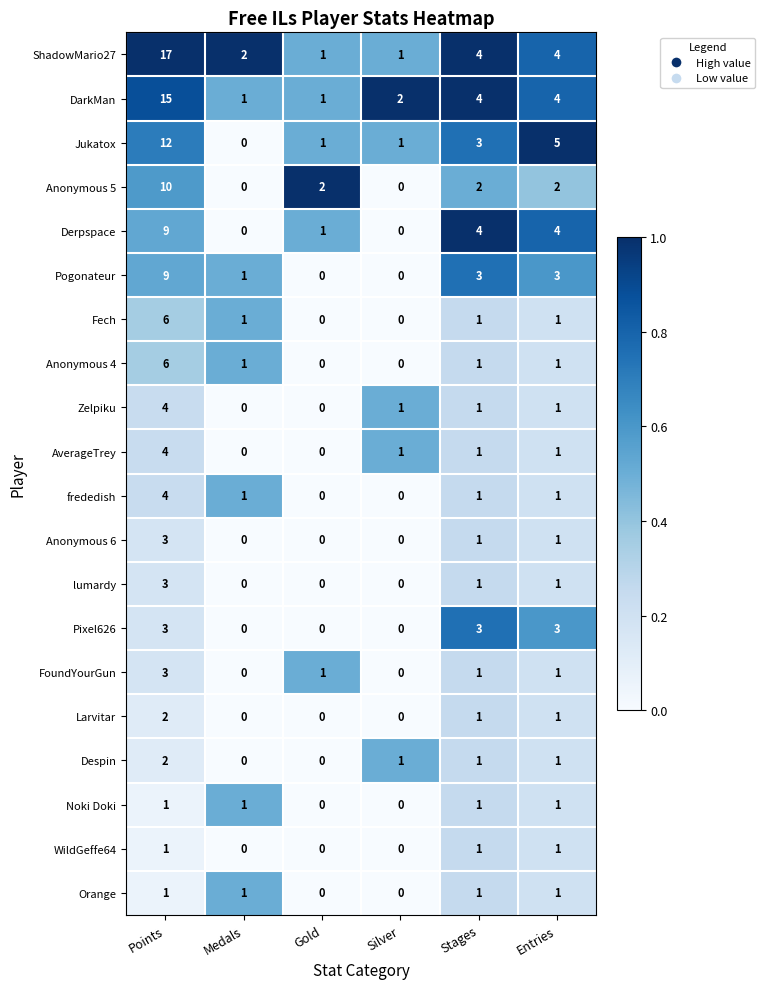

How many data points does each series have?

6